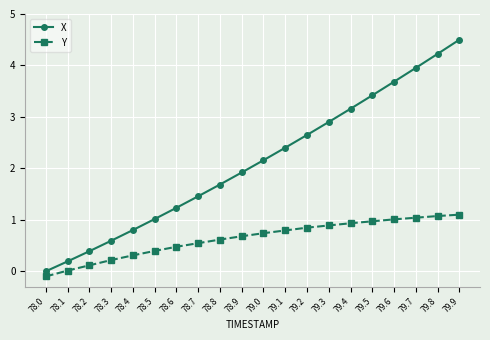

Rank the series at 78.0 from highest to lowest value.

X, Y